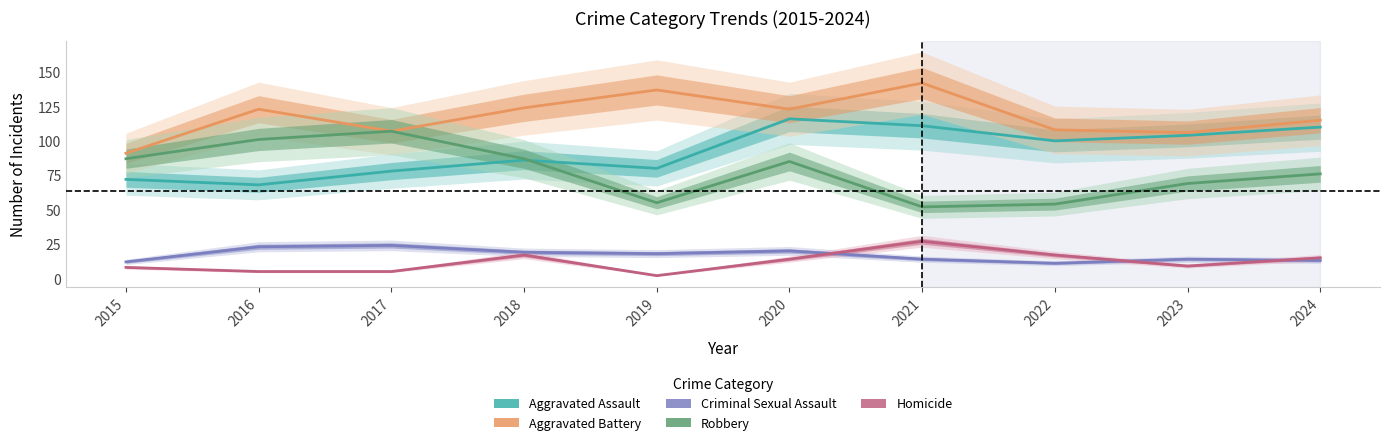

What is the sum of all Aggravated Battery values?

1176